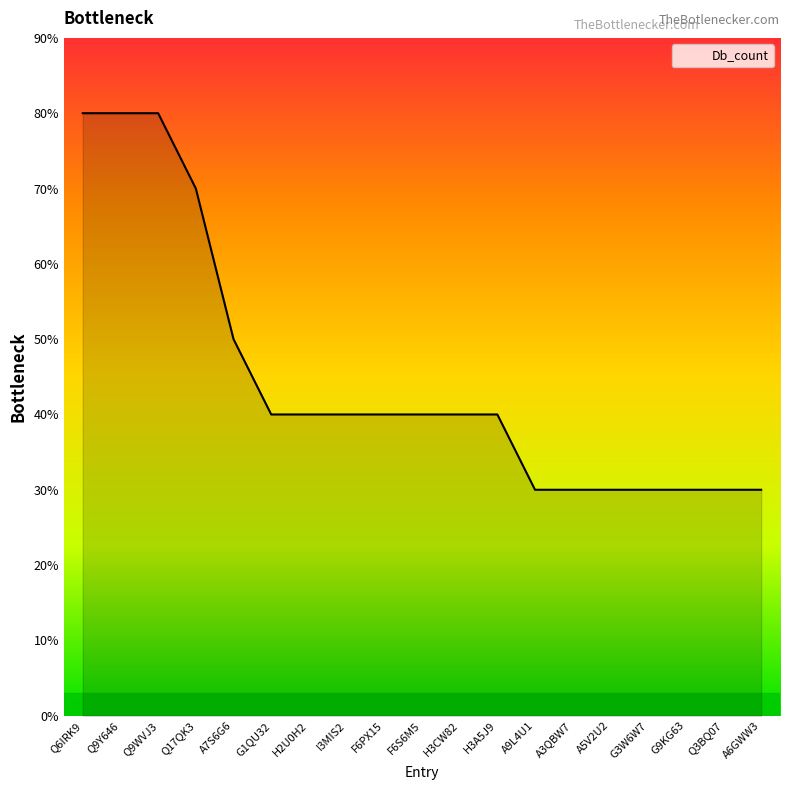

Is it true that the value at A3QBW7 is 4?

False